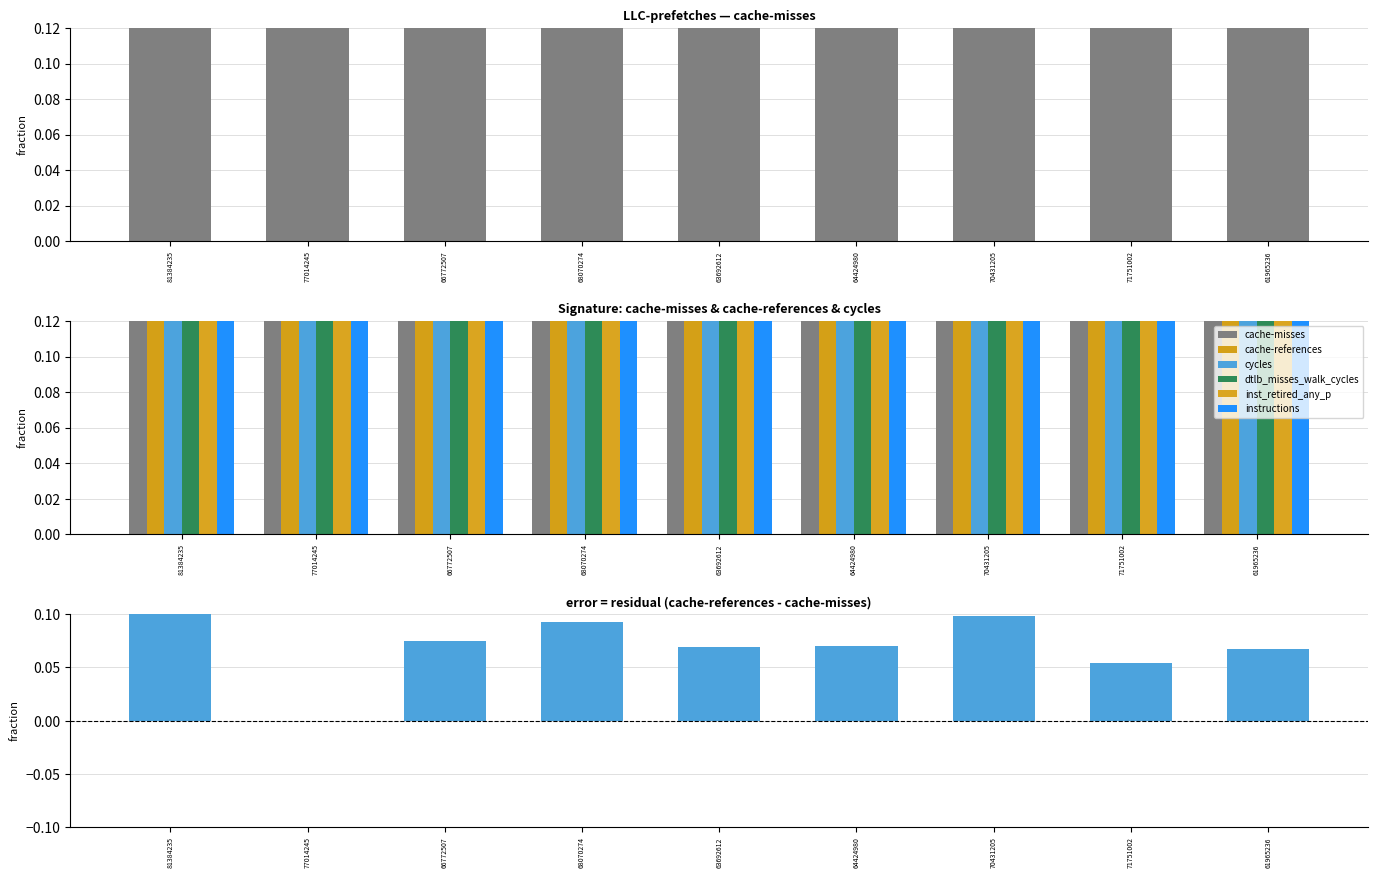

Rank the series at 77014245 from highest to lowest value.

cache-misses, cache-references, cycles, dtlb_misses_walk_cycles, instructions, inst_retired_any_p